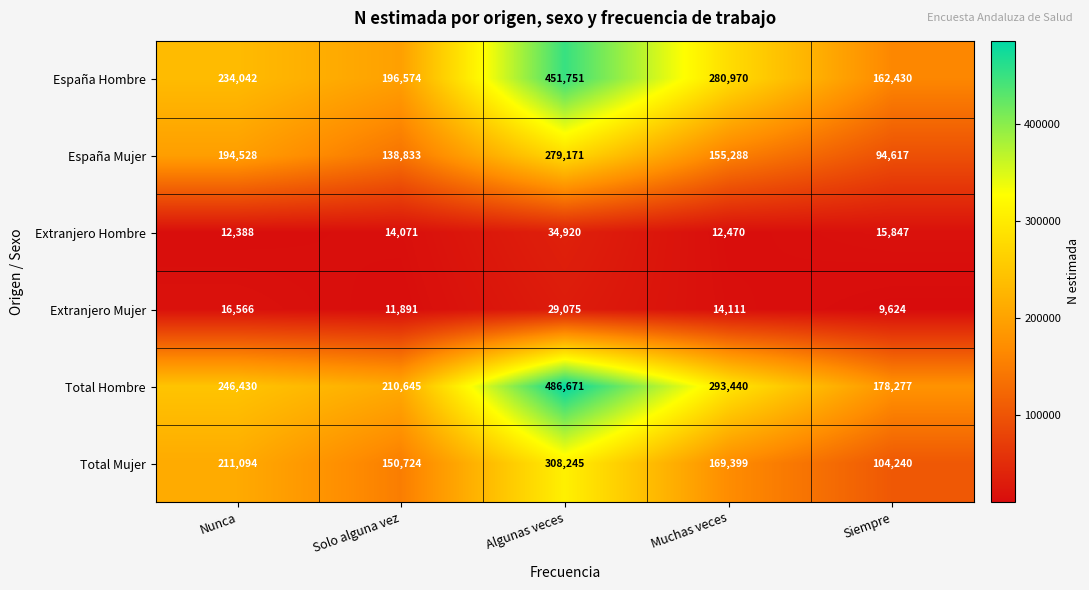

Where does the Total Mujer series first go above 169399?

Nunca